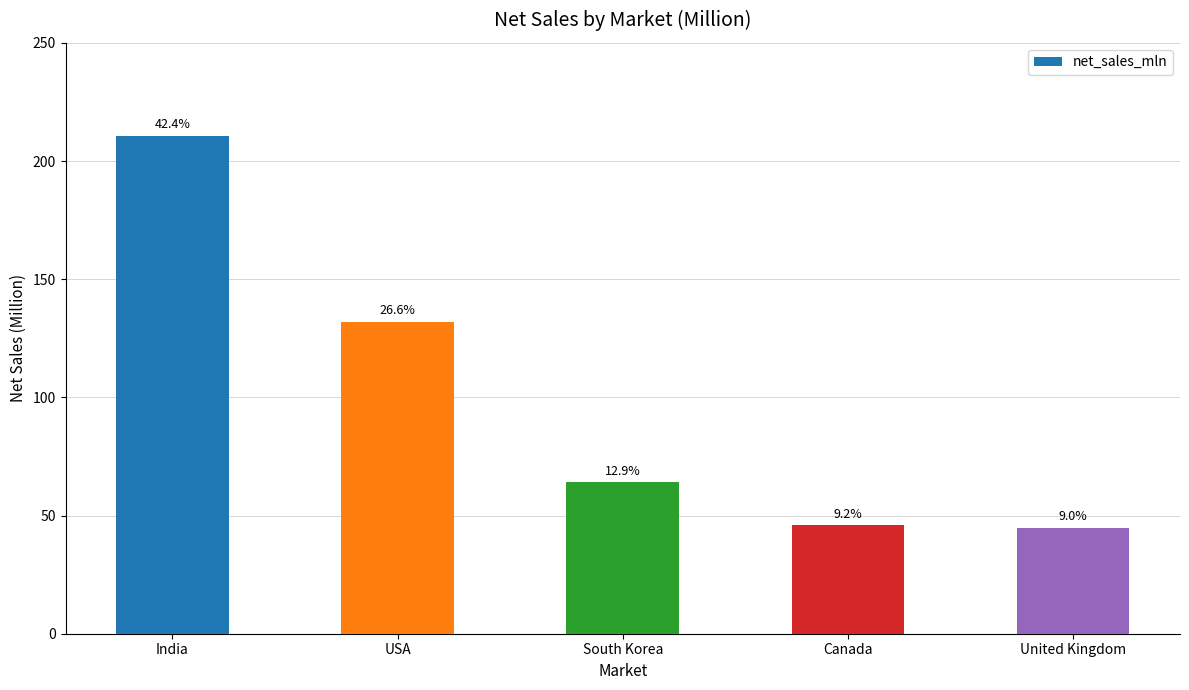

Reading left to right, what are all the values shown in this chart?

210.7	132.1	64.0	45.9	44.7